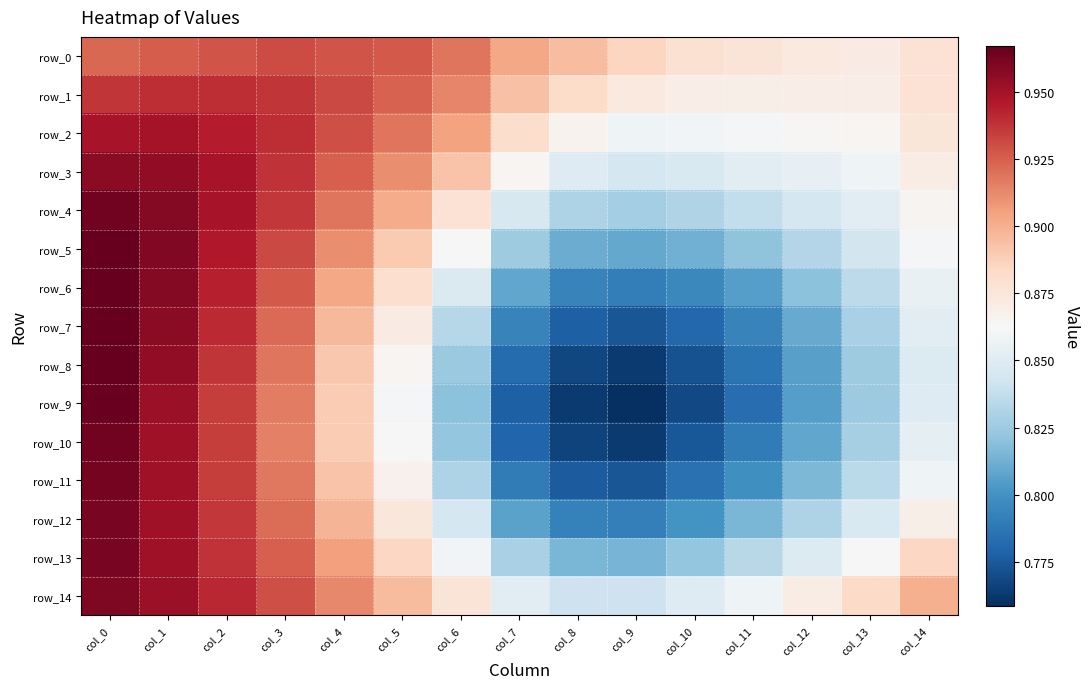

Reading left to right, extract all data points from this chart.

row_0: 0.9	0.9	0.9	0.9	0.9	0.9	0.9	0.9	0.9	0.9	0.9	0.9	0.9	0.9	0.9
row_1: 0.9	0.9	0.9	0.9	0.9	0.9	0.9	0.9	0.9	0.9	0.9	0.9	0.9	0.9	0.9
row_2: 0.9	0.9	0.9	0.9	0.9	0.9	0.9	0.9	0.9	0.9	0.9	0.9	0.9	0.9	0.9
row_3: 1.0	1.0	0.9	0.9	0.9	0.9	0.9	0.9	0.8	0.8	0.8	0.9	0.9	0.9	0.9
row_4: 1.0	1.0	0.9	0.9	0.9	0.9	0.9	0.8	0.8	0.8	0.8	0.8	0.8	0.9	0.9
row_5: 1.0	1.0	0.9	0.9	0.9	0.9	0.9	0.8	0.8	0.8	0.8	0.8	0.8	0.8	0.9
row_6: 1.0	1.0	0.9	0.9	0.9	0.9	0.8	0.8	0.8	0.8	0.8	0.8	0.8	0.8	0.9
row_7: 1.0	1.0	0.9	0.9	0.9	0.9	0.8	0.8	0.8	0.8	0.8	0.8	0.8	0.8	0.9
row_8: 1.0	1.0	0.9	0.9	0.9	0.9	0.8	0.8	0.8	0.8	0.8	0.8	0.8	0.8	0.8
row_9: 1.0	1.0	0.9	0.9	0.9	0.9	0.8	0.8	0.8	0.8	0.8	0.8	0.8	0.8	0.8
row_10: 1.0	1.0	0.9	0.9	0.9	0.9	0.8	0.8	0.8	0.8	0.8	0.8	0.8	0.8	0.9
row_11: 1.0	1.0	0.9	0.9	0.9	0.9	0.8	0.8	0.8	0.8	0.8	0.8	0.8	0.8	0.9
row_12: 1.0	1.0	0.9	0.9	0.9	0.9	0.8	0.8	0.8	0.8	0.8	0.8	0.8	0.8	0.9
row_13: 1.0	1.0	0.9	0.9	0.9	0.9	0.9	0.8	0.8	0.8	0.8	0.8	0.8	0.9	0.9
row_14: 1.0	1.0	0.9	0.9	0.9	0.9	0.9	0.9	0.8	0.8	0.8	0.9	0.9	0.9	0.9